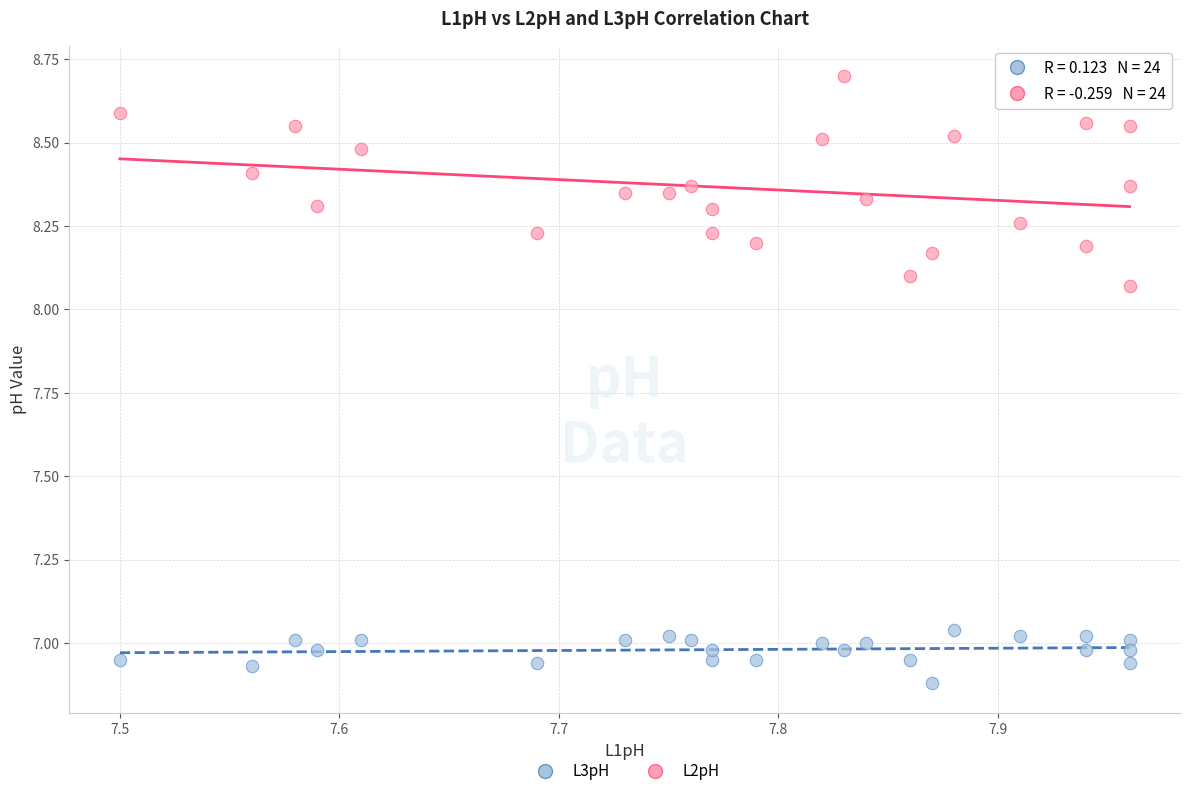

Which series has the largest Y range (max minus min)?

L2pH